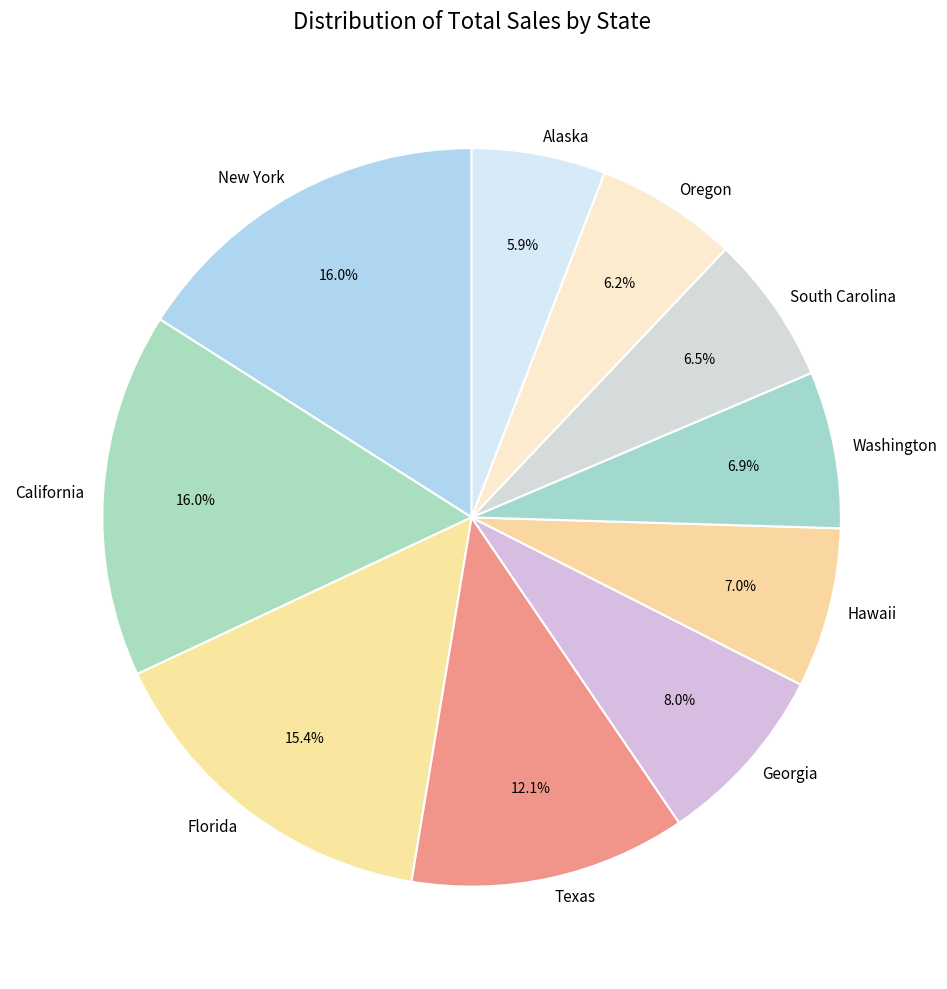

Approximately how many times larger is the value at Texas compared to New York?

0.8